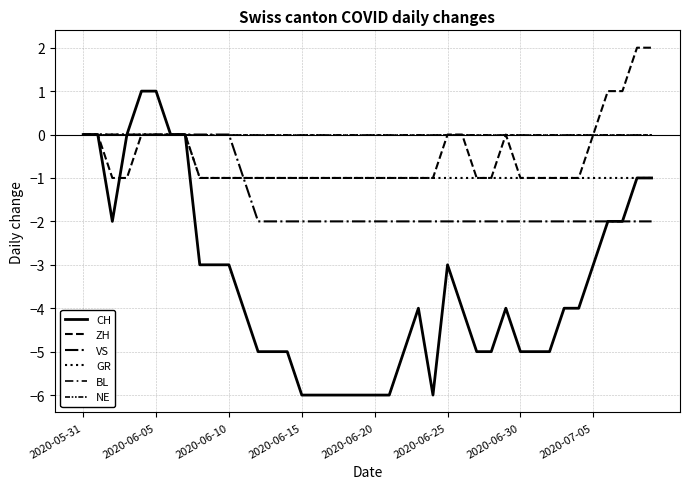

What is the sum of all GR values?

-32